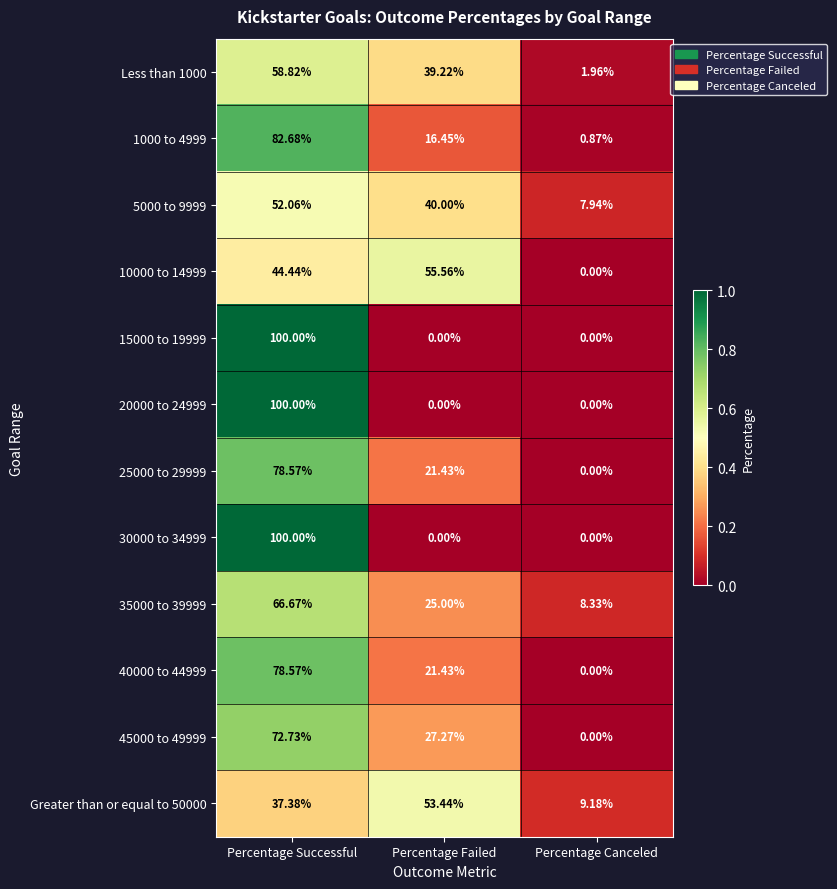

At which label is 25000 to 29999 closest to 39?

Percentage Failed